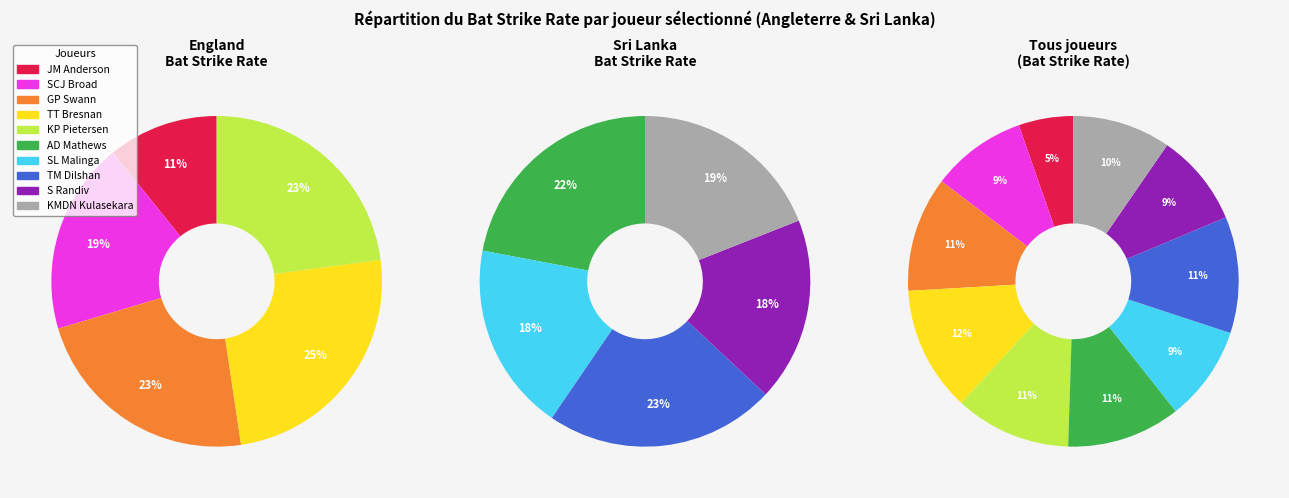

Between TM Dilshan and KP Pietersen, which is larger?

TM Dilshan